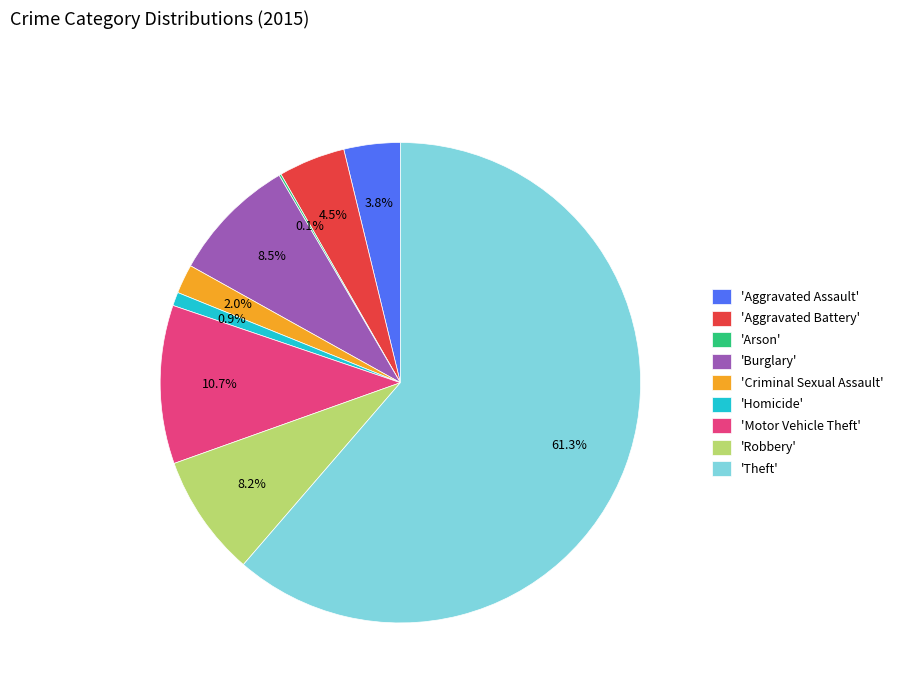

What is the largest slice in the pie chart?

'Theft'